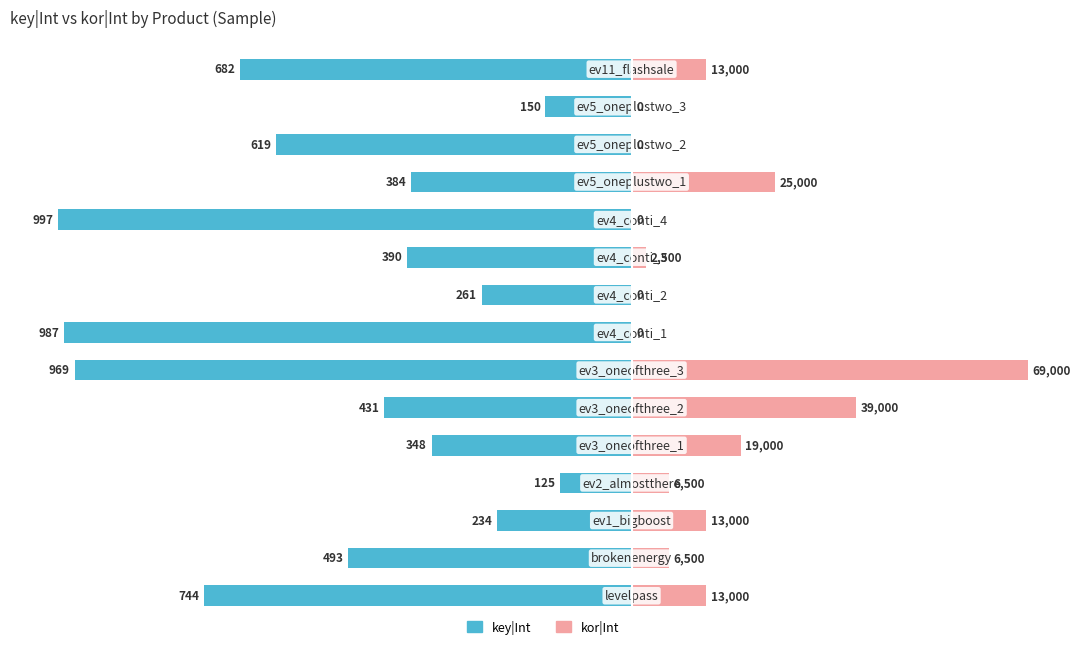

Is the value of key|Int at 9 greater than the value of kor|Int at 1?

No